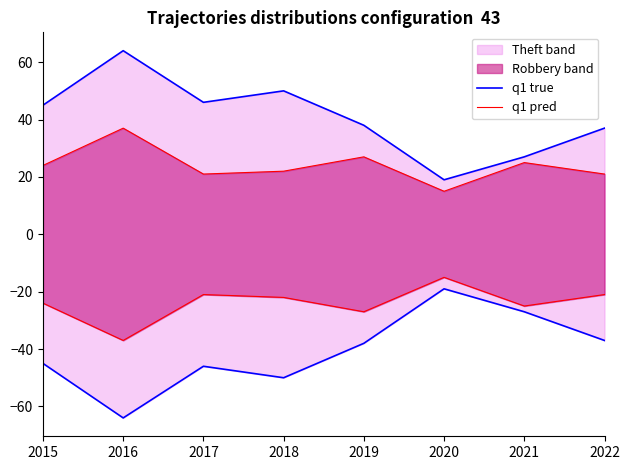

The q1 pred series shows 15 at 2022. True or false?

False